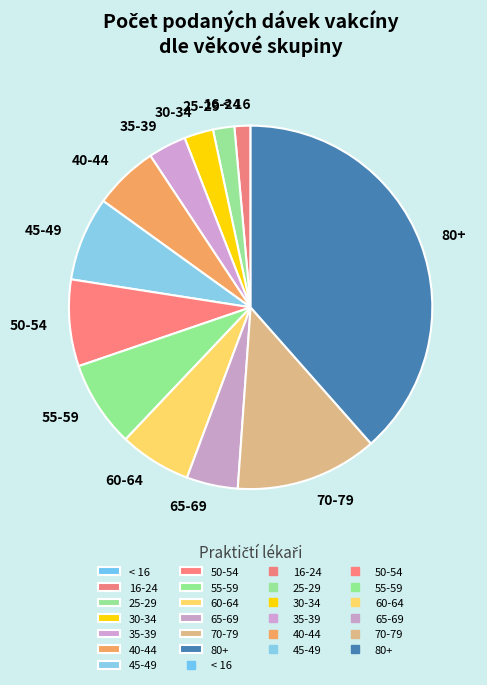

Combined, do 25-29 and 60-64 account for over 50%?

No